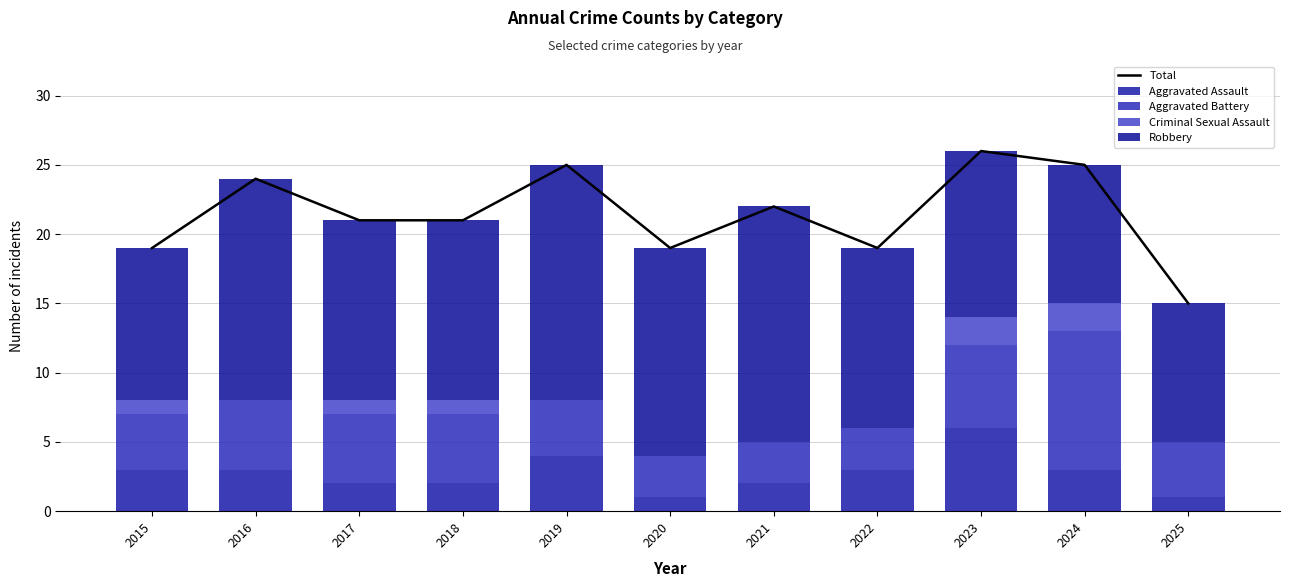

Which series has the largest range (max minus min)?

Total